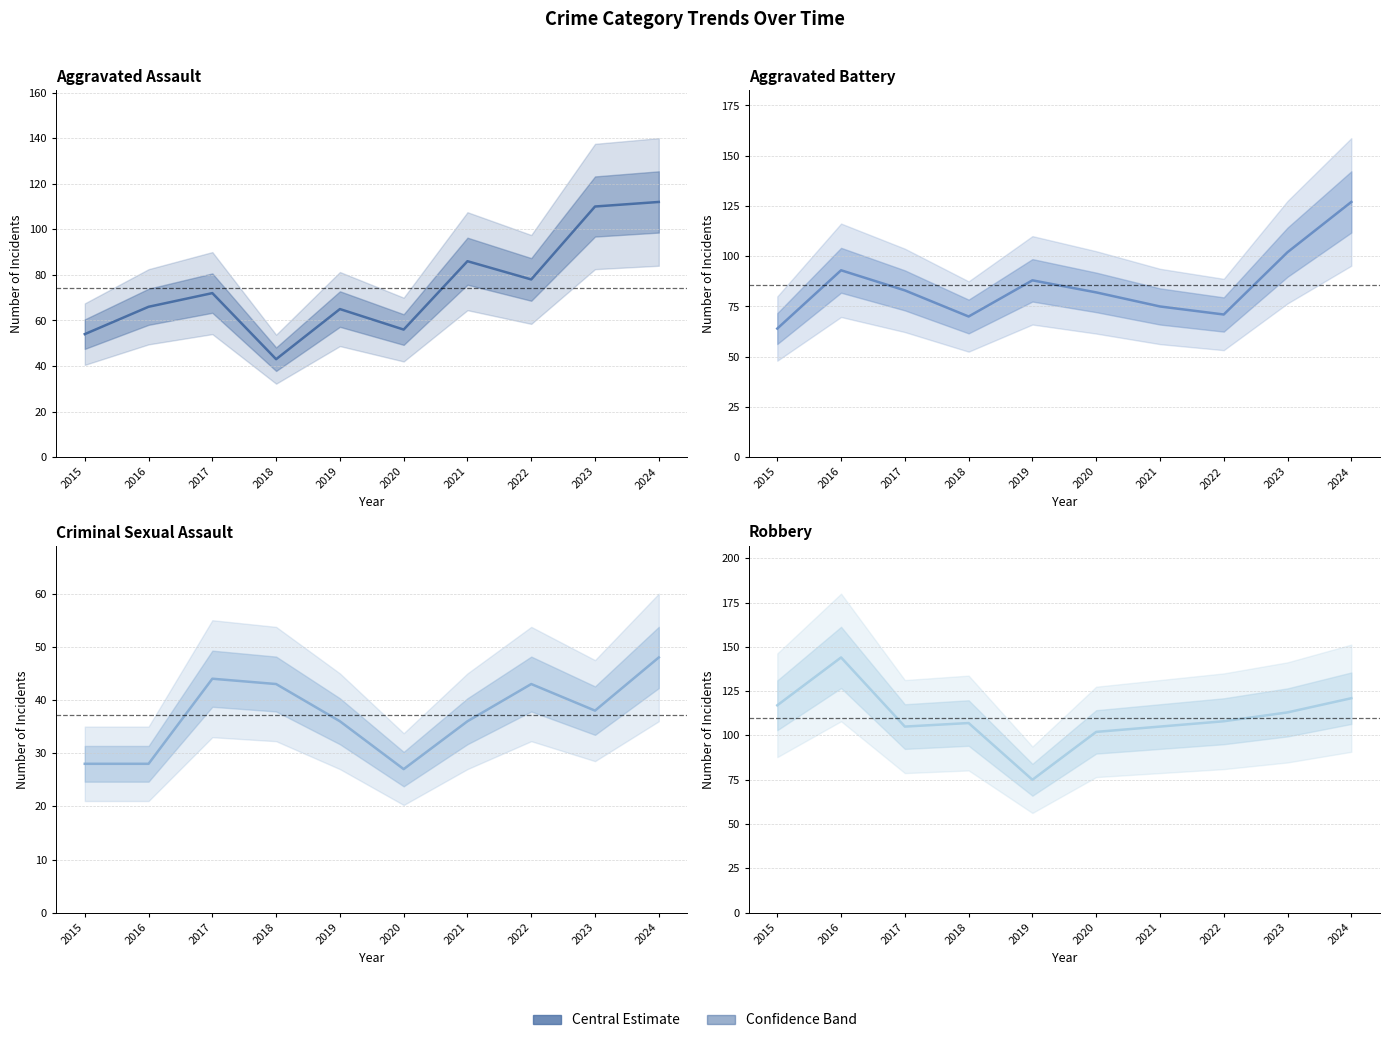

At how many categories does at least one series exceed 55?

10